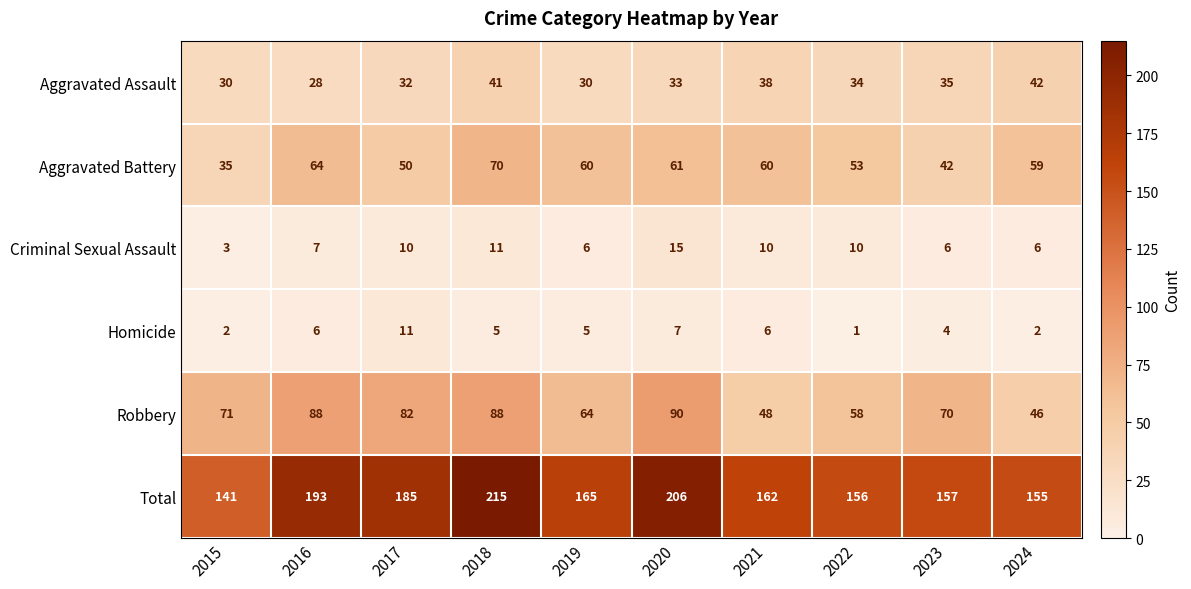

What value does the Criminal Sexual Assault series have at 2020, to the nearest 10?

20